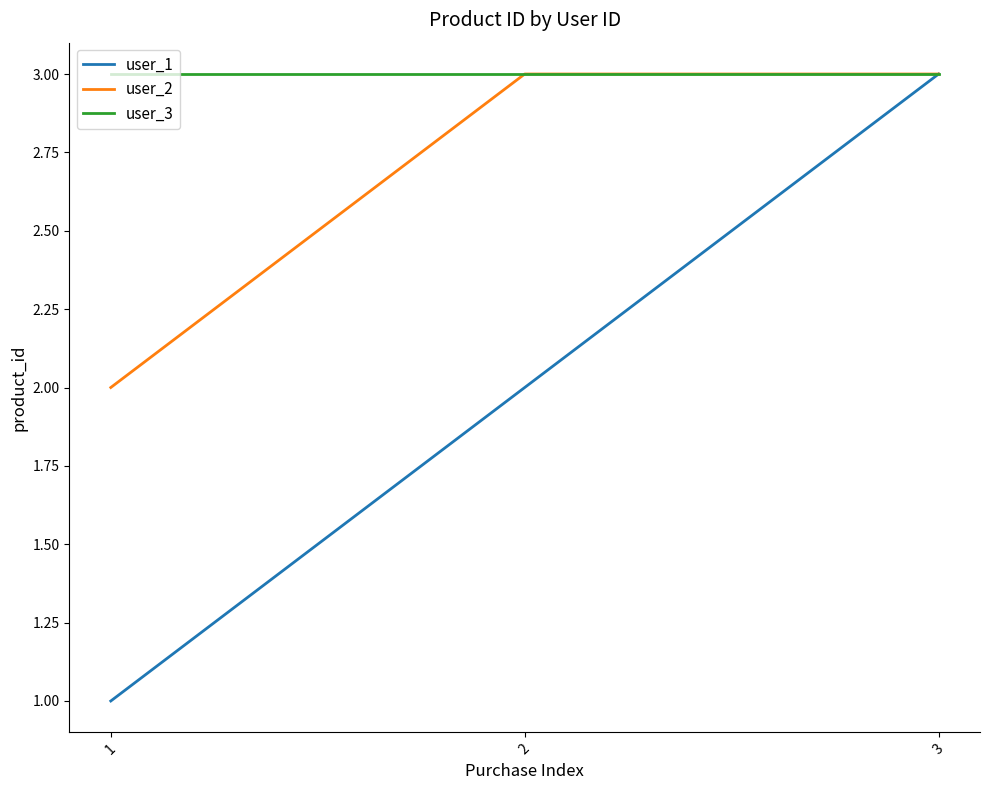

Rank the series by their average value, from highest to lowest.

user_3, user_2, user_1